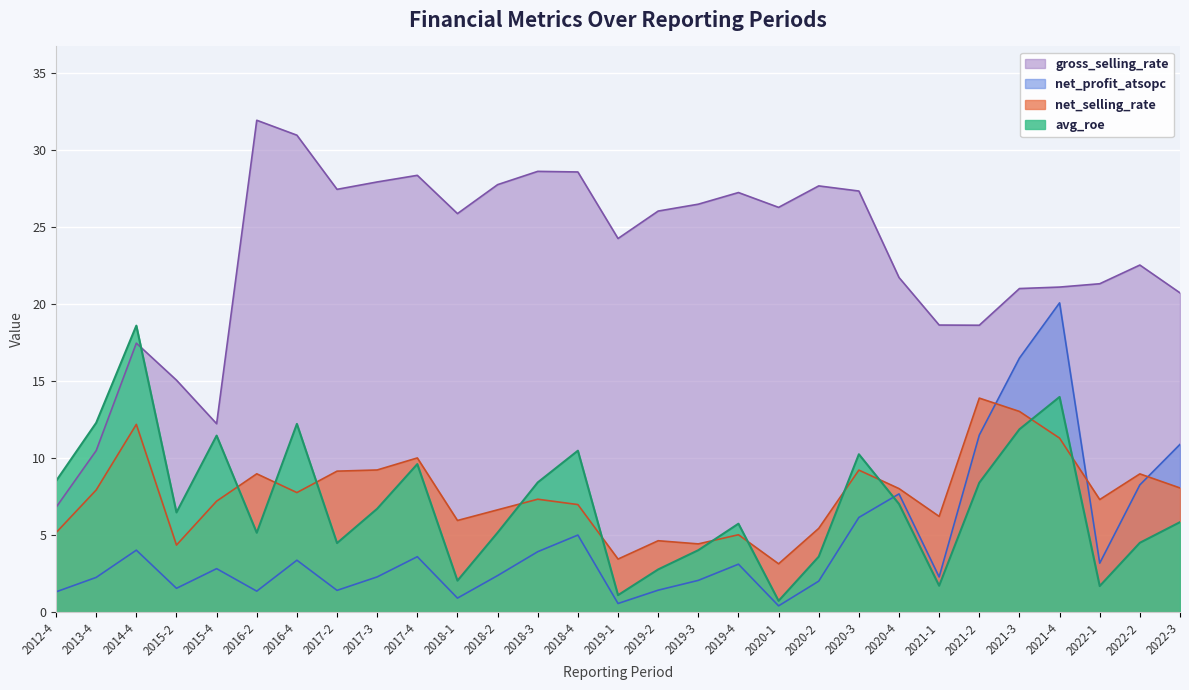

Which series has the largest total across all categories?

gross_selling_rate